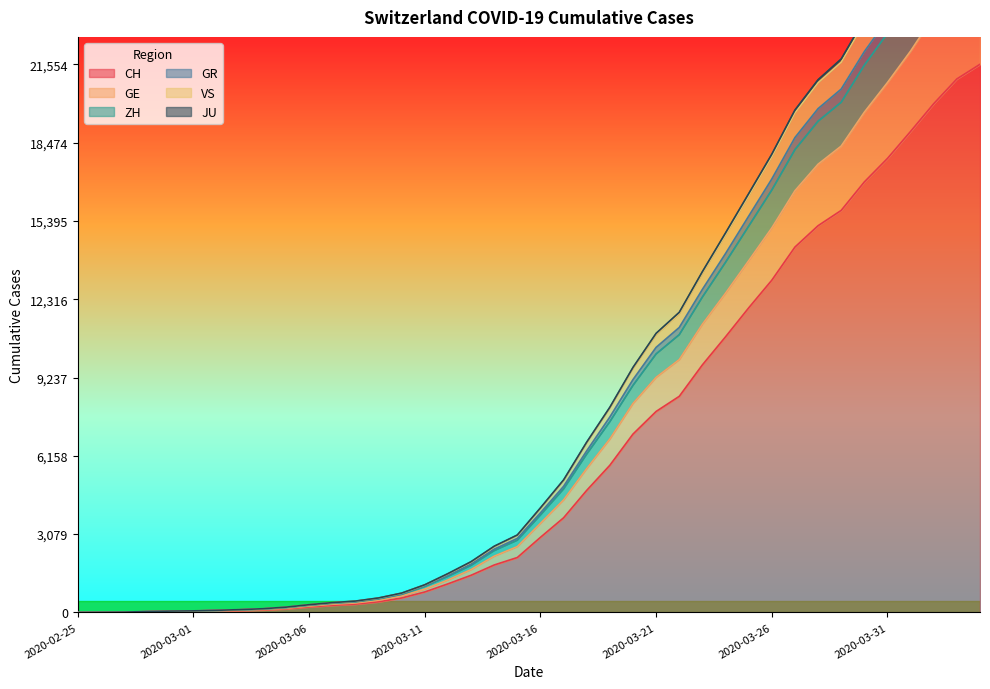

Reading left to right, list all the values displayed in this chart.

CH: 2020-02-25=0	2020-02-26=4	2020-02-27=8	2020-02-28=20	2020-02-29=30	2020-03-01=36	2020-03-02=50	2020-03-03=69	2020-03-04=97	2020-03-05=142	2020-03-06=219	2020-03-07=280	2020-03-08=327	2020-03-09=419	2020-03-10=569	2020-03-11=806	2020-03-12=1124	2020-03-13=1461	2020-03-14=1866	2020-03-15=2160	2020-03-16=2954	2020-03-17=3722	2020-03-18=4801	2020-03-19=5788	2020-03-20=7014	2020-03-21=7904	2020-03-22=8498	2020-03-23=9735	2020-03-24=10838	2020-03-25=11975	2020-03-26=13064	2020-03-27=14367	2020-03-28=15207	2020-03-29=15809	2020-03-30=16928	2020-03-31=17852	2020-04-01=18915	2020-04-02=20005	2020-04-03=20978	2020-04-04=21554
GE: 2020-02-25=0	2020-02-26=5	2020-02-27=11	2020-02-28=27	2020-02-29=45	2020-03-01=53	2020-03-02=71	2020-03-03=96	2020-03-04=128	2020-03-05=185	2020-03-06=278	2020-03-07=357	2020-03-08=412	2020-03-09=528	2020-03-10=710	2020-03-11=1020	2020-03-12=1418	2020-03-13=1849	2020-03-14=2431	2020-03-15=2840	2020-03-16=3831	2020-03-17=4856	2020-03-18=6226	2020-03-19=7502	2020-03-20=8929	2020-03-21=10165	2020-03-22=10921	2020-03-23=12402	2020-03-24=13768	2020-03-25=15188	2020-03-26=16610	2020-03-27=18198	2020-03-28=19316	2020-03-29=20061	2020-03-30=21519	2020-03-31=22772	2020-04-01=24200	2020-04-02=25739	2020-04-03=27045	2020-04-04=27792
ZH: 2020-02-25=0	2020-02-26=7	2020-02-27=13	2020-02-28=33	2020-02-29=51	2020-03-01=59	2020-03-02=80	2020-03-03=105	2020-03-04=140	2020-03-05=199	2020-03-06=294	2020-03-07=374	2020-03-08=430	2020-03-09=546	2020-03-10=732	2020-03-11=1051	2020-03-12=1461	2020-03-13=1902	2020-03-14=2487	2020-03-15=2911	2020-03-16=3915	2020-03-17=4957	2020-03-18=6354	2020-03-19=7684	2020-03-20=9155	2020-03-21=10423	2020-03-22=11205	2020-03-23=12702	2020-03-24=14111	2020-03-25=15581	2020-03-26=17043	2020-03-27=18672	2020-03-28=19811	2020-03-29=20580	2020-03-30=22054	2020-03-31=23319	2020-04-01=24792	2020-04-02=26361	2020-04-03=27694	2020-04-04=28449
GR: 2020-02-25=0	2020-02-26=7	2020-02-27=14	2020-02-28=35	2020-02-29=53	2020-03-01=62	2020-03-02=84	2020-03-03=110	2020-03-04=146	2020-03-05=208	2020-03-06=304	2020-03-07=386	2020-03-08=447	2020-03-09=570	2020-03-10=761	2020-03-11=1088	2020-03-12=1526	2020-03-13=1995	2020-03-14=2603	2020-03-15=3045	2020-03-16=4112	2020-03-17=5211	2020-03-18=6698	2020-03-19=8069	2020-03-20=9635	2020-03-21=10975	2020-03-22=11801	2020-03-23=13399	2020-03-24=14921	2020-03-25=16466	2020-03-26=18017	2020-03-27=19754	2020-03-28=20947	2020-03-29=21762	2020-03-30=23326	2020-03-31=24670	2020-04-01=26219	2020-04-02=27844	2020-04-03=29228	2020-04-04=30021
VS: 2020-02-25=0	2020-02-26=7	2020-02-27=13	2020-02-28=34	2020-02-29=52	2020-03-01=61	2020-03-02=83	2020-03-03=108	2020-03-04=144	2020-03-05=204	2020-03-06=300	2020-03-07=381	2020-03-08=442	2020-03-09=563	2020-03-10=754	2020-03-11=1081	2020-03-12=1514	2020-03-13=1978	2020-03-14=2585	2020-03-15=3026	2020-03-16=4087	2020-03-17=5182	2020-03-18=6666	2020-03-19=8033	2020-03-20=9591	2020-03-21=10921	2020-03-22=11740	2020-03-23=13330	2020-03-24=14839	2020-03-25=16374	2020-03-26=17917	2020-03-27=19640	2020-03-28=20828	2020-03-29=21635	2020-03-30=23198	2020-03-31=24530	2020-04-01=26074	2020-04-02=27695	2020-04-03=29079	2020-04-04=29867
JU: 2020-02-25=0	2020-02-26=5	2020-02-27=9	2020-02-28=25	2020-02-29=39	2020-03-01=46	2020-03-02=61	2020-03-03=83	2020-03-04=113	2020-03-05=162	2020-03-06=249	2020-03-07=323	2020-03-08=372	2020-03-09=479	2020-03-10=648	2020-03-11=919	2020-03-12=1278	2020-03-13=1686	2020-03-14=2213	2020-03-15=2590	2020-03-16=3505	2020-03-17=4427	2020-03-18=5658	2020-03-19=6823	2020-03-20=8218	2020-03-21=9246	2020-03-22=9943	2020-03-23=11335	2020-03-24=12555	2020-03-25=13831	2020-03-26=15121	2020-03-27=16582	2020-03-28=17626	2020-03-29=18339	2020-03-30=19671	2020-03-31=20836	2020-04-01=22075	2020-04-02=23450	2020-04-03=24628	2020-04-04=25342